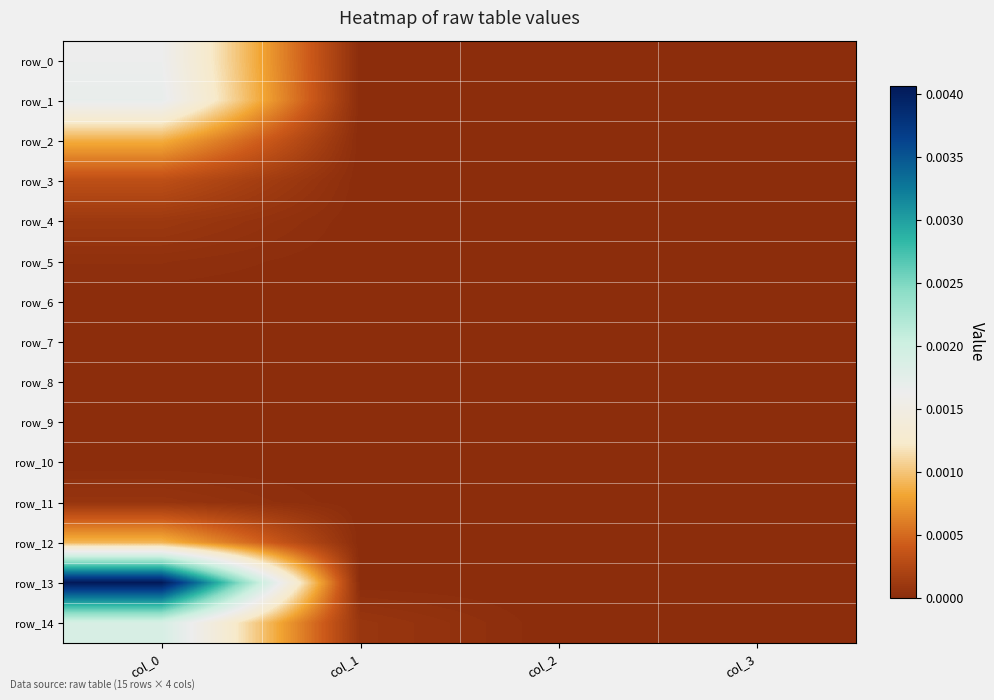

Which has a higher value, col_2 or col_3?

col_2